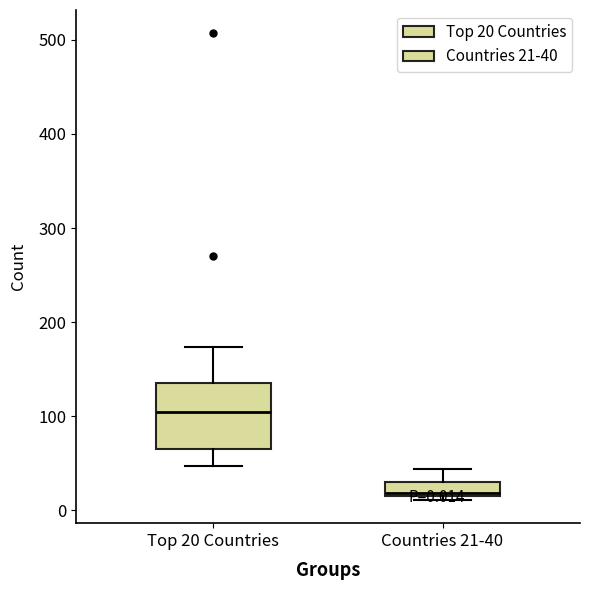

Which box has the lowest median line?

Countries 21-40